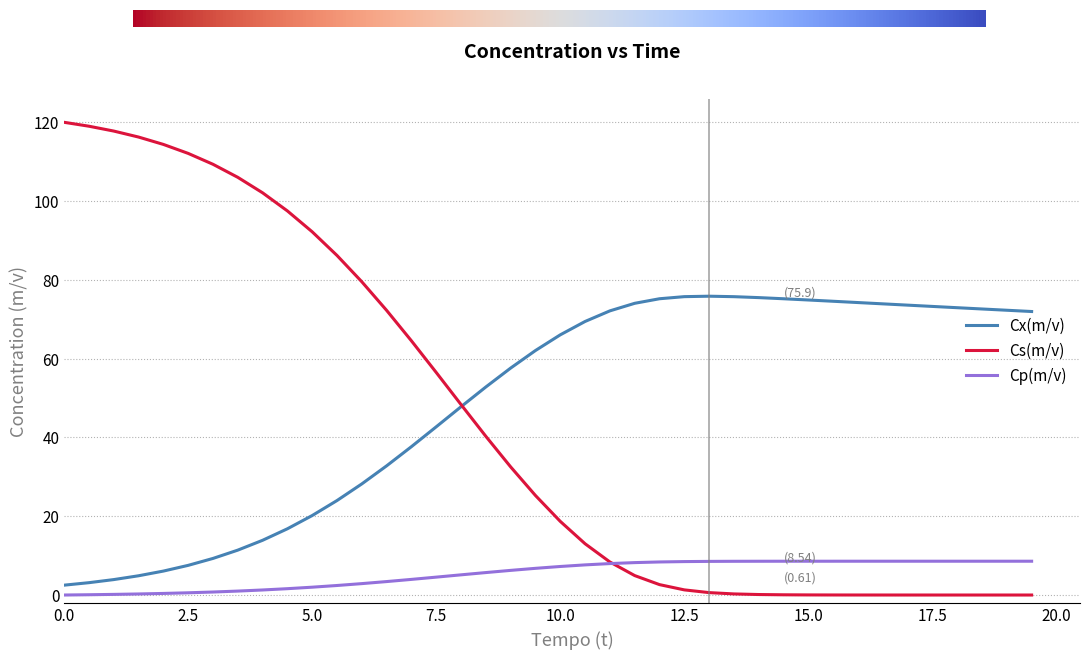

What is the highest value of the Cs(m/v) series?

120.0